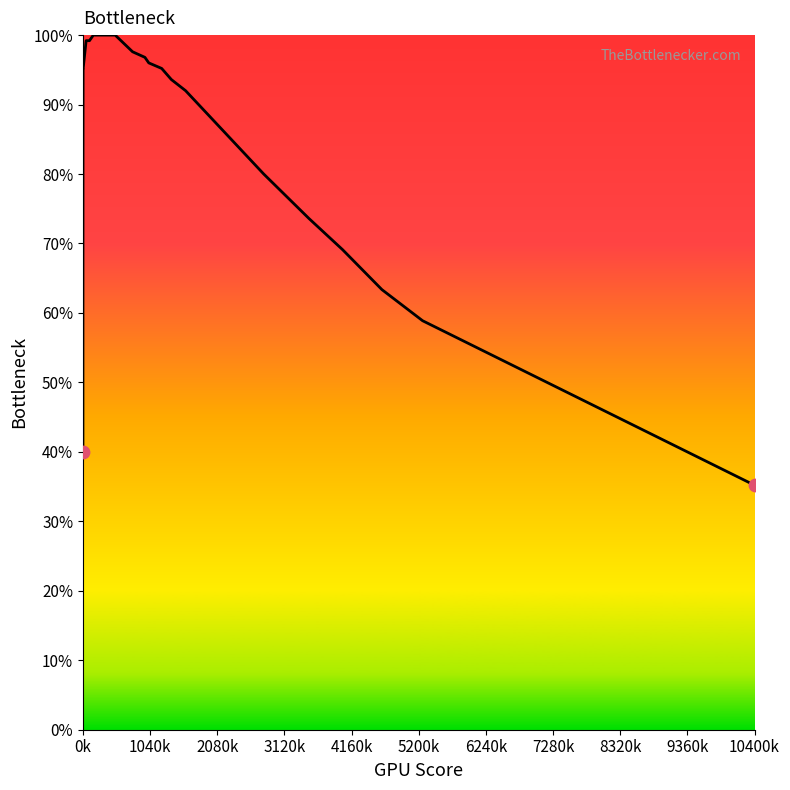

What is the difference between the maximum and minimum values?

64.8